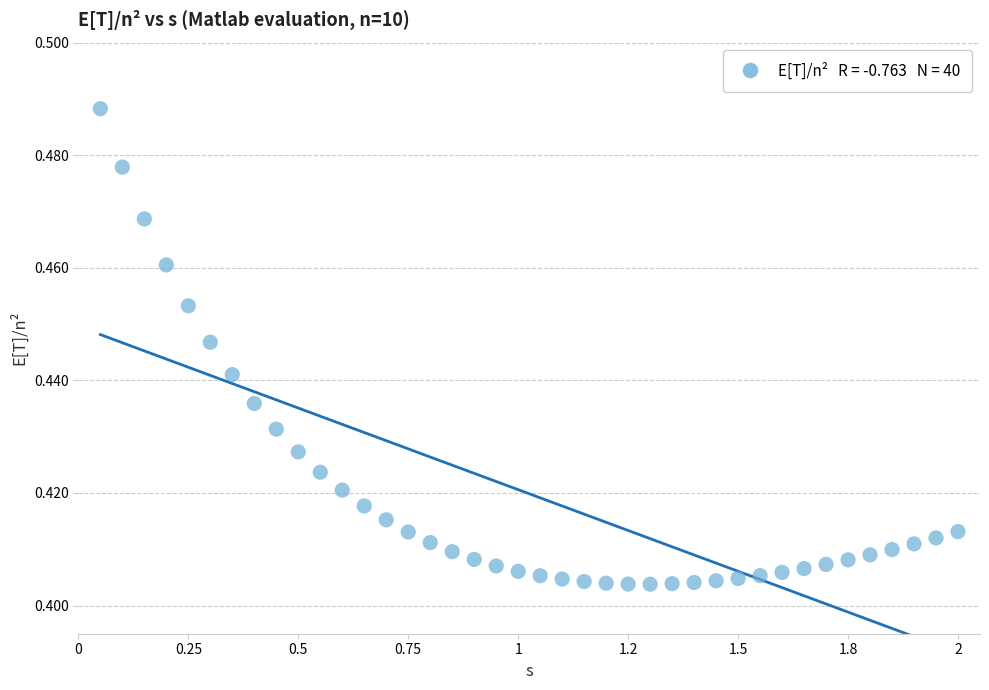

What is the range of X values (max minus min)?

1.9